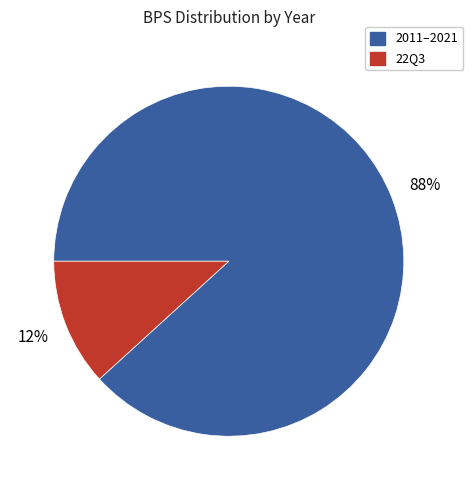

Combined, do 2011–2021 and 22Q3 account for over 50%?

Yes